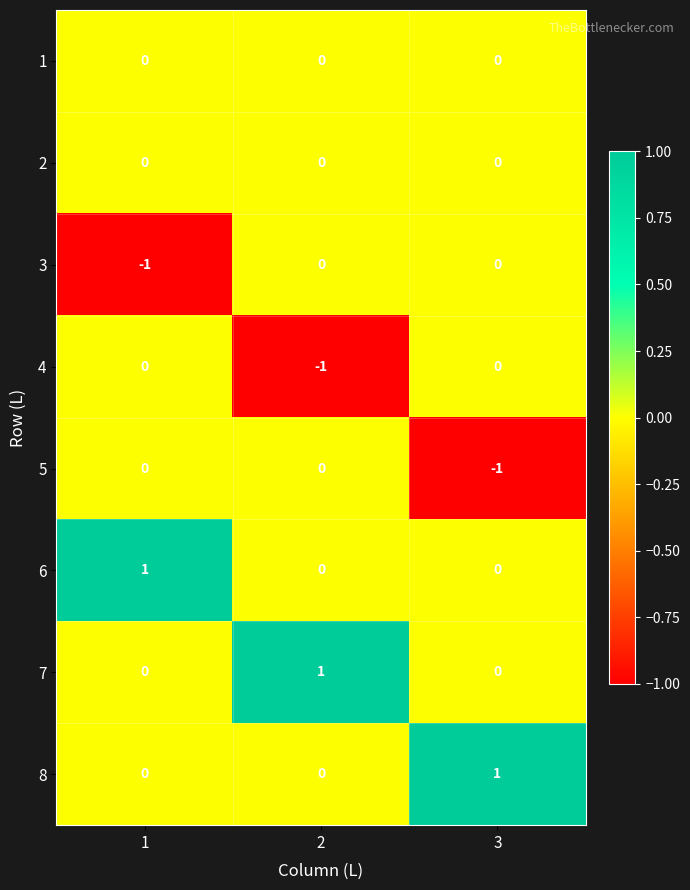

Reading left to right, what are all the values shown in this chart?

1: 0	0	0
2: 0	0	0
3: -1	0	0
4: 0	-1	0
5: 0	0	-1
6: 1	0	0
7: 0	1	0
8: 0	0	1